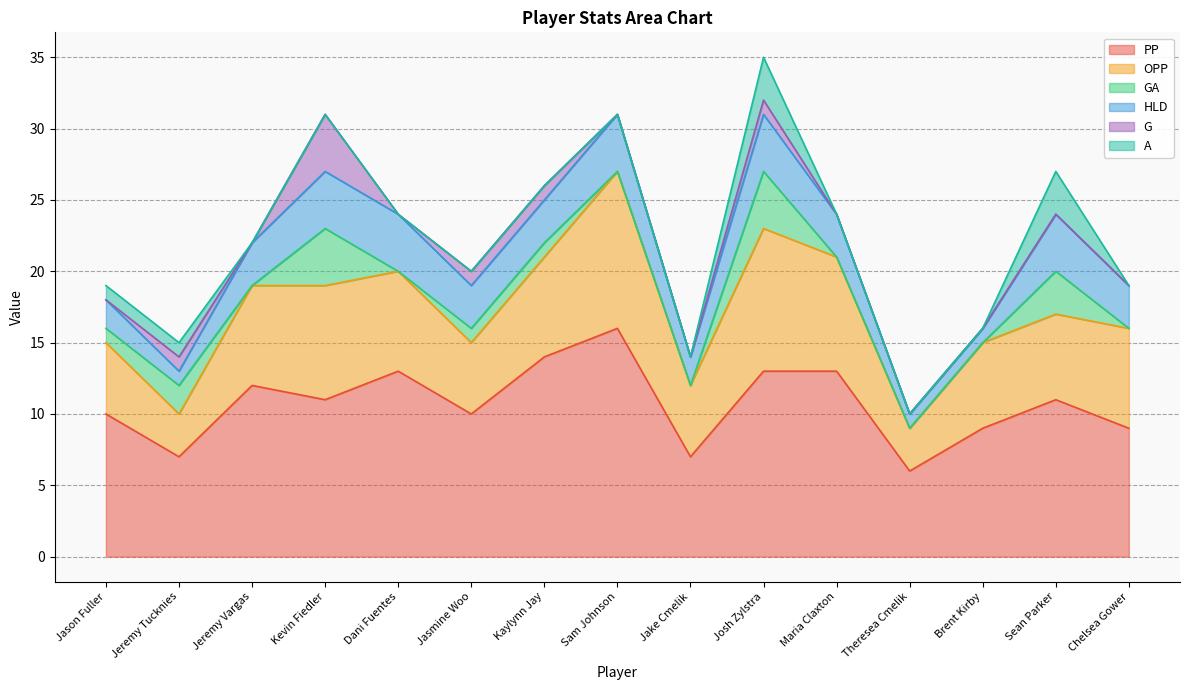

Which series has the largest total across all categories?

PP